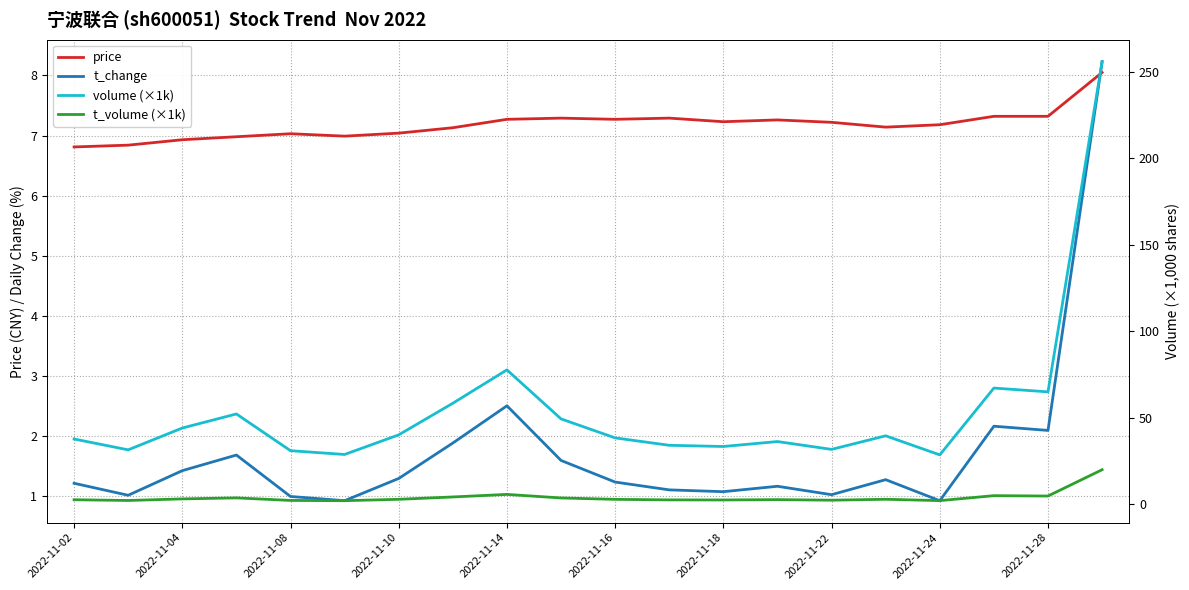

True or false: t_change and volume (×1k) intersect in this chart.

False